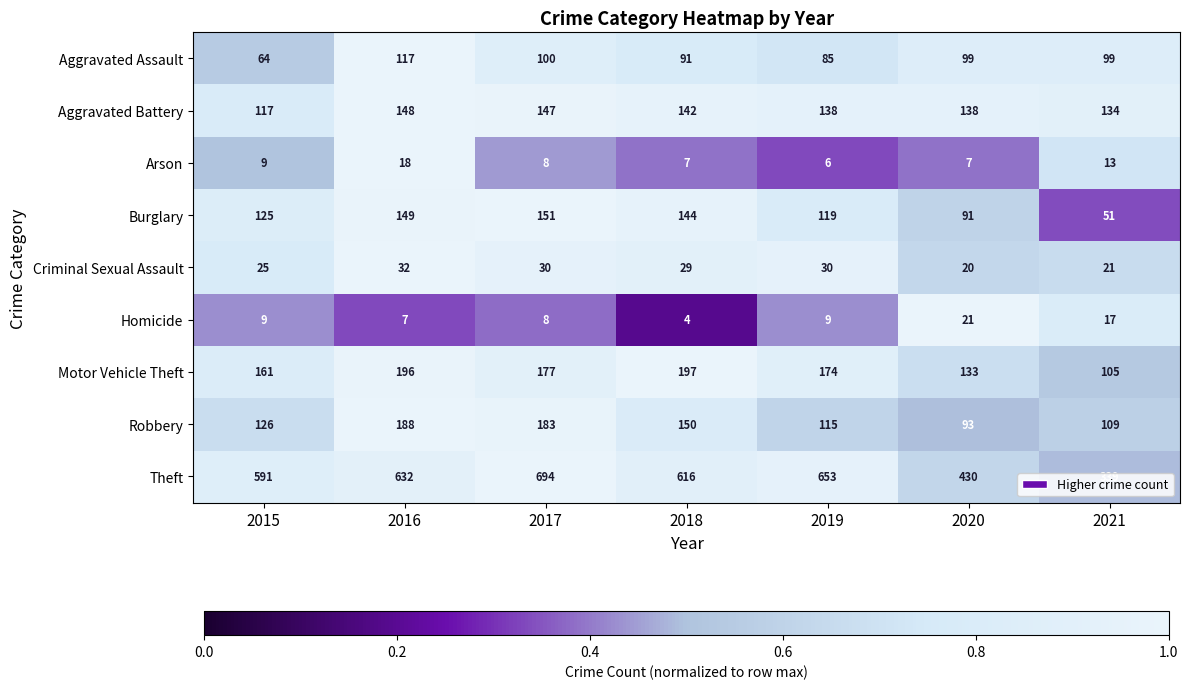

At which category is the sum across all series the highest?

2017